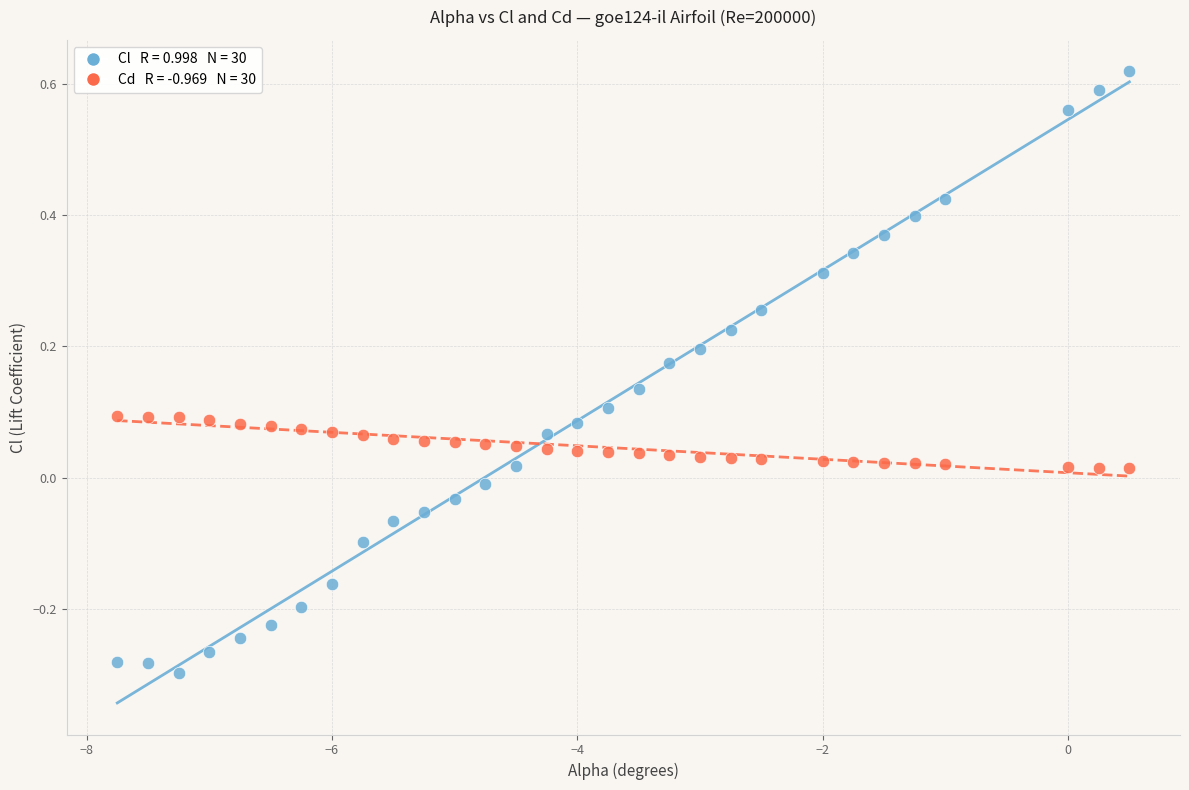

Across all data points, what is the range of X values (max minus min)?

8.2